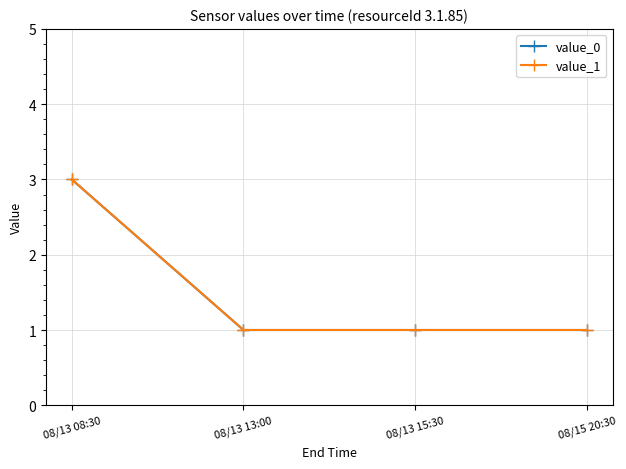

True or false: value_0 has more than 1 points higher than both neighbors.

False